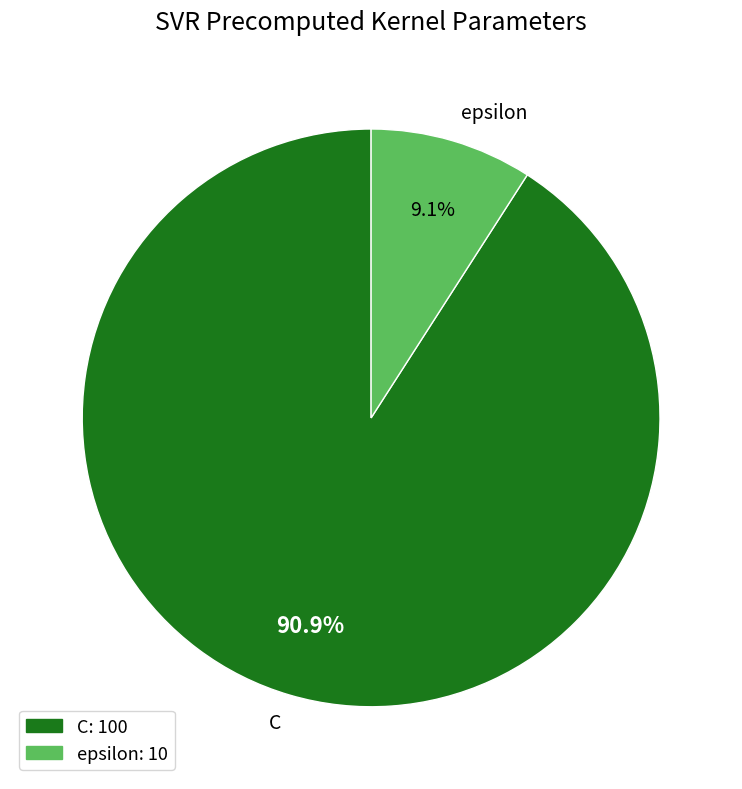

Which has a higher value, C or epsilon?

C